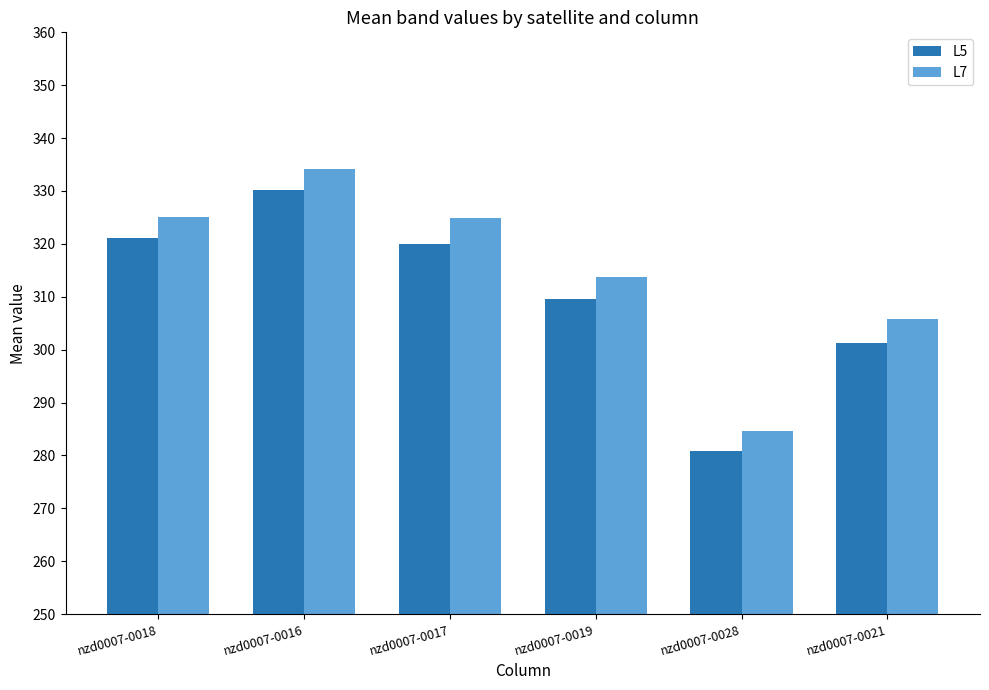

Which label corresponds to the smallest value in the chart?

nzd0007-0028